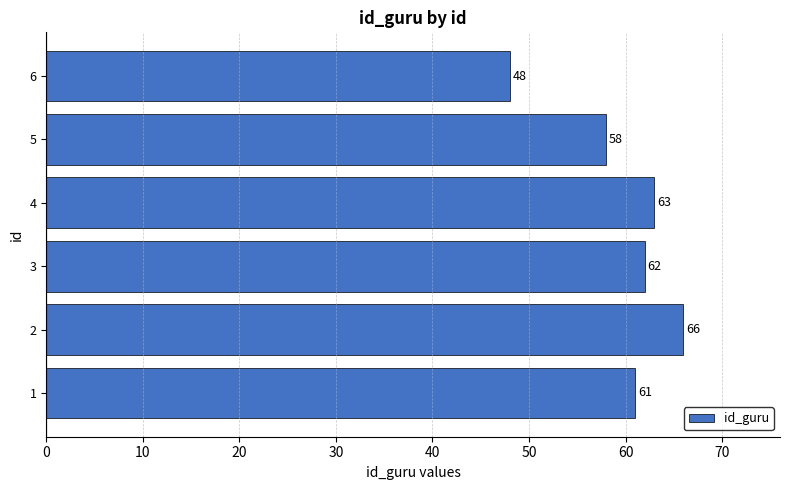

How many bars are there in total?

6